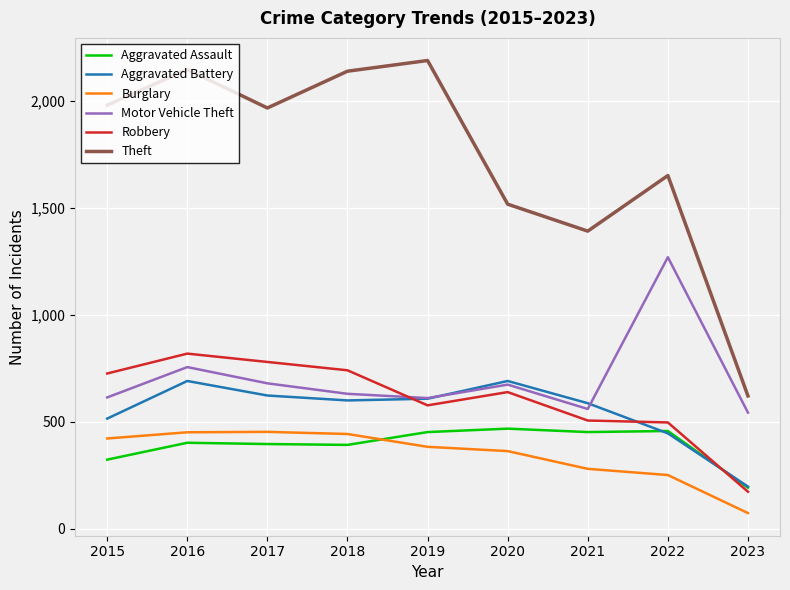

True or false: Aggravated Assault has a value of 468 at 2020.

True